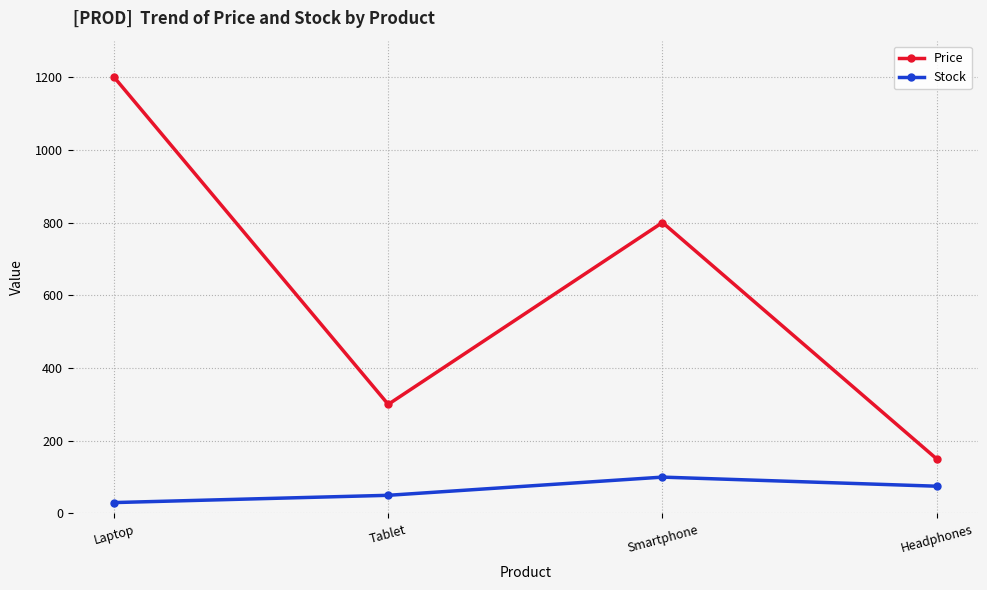

Reading left to right, extract all data points from this chart.

Price: Laptop=1200	Tablet=300	Smartphone=800	Headphones=150
Stock: Laptop=30	Tablet=50	Smartphone=100	Headphones=75